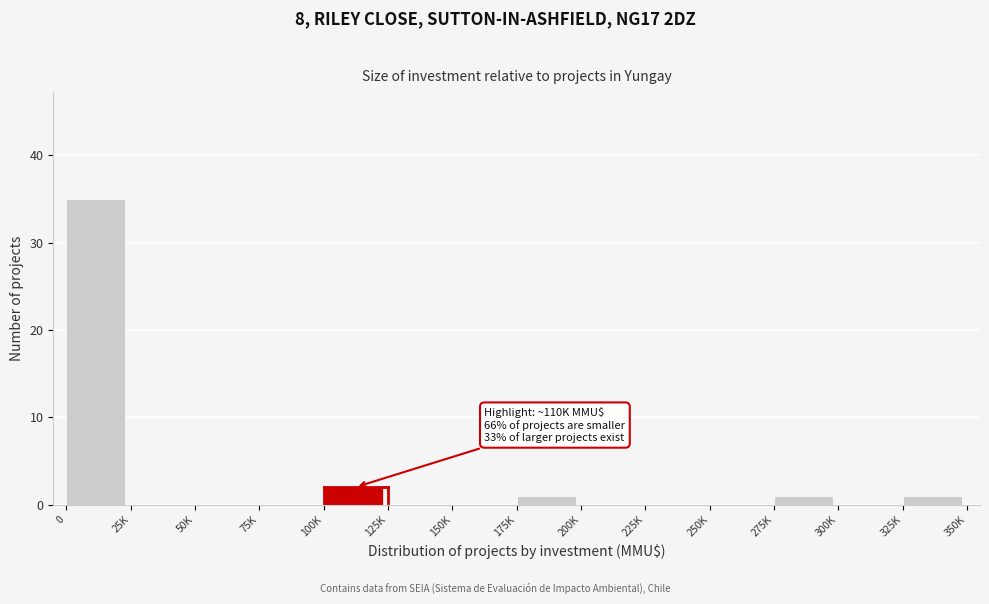

Reading left to right, transcribe all the data shown in this chart.

0=35	25K=0	50K=0	75K=0	100K=2	125K=0	150K=0	175K=1	200K=0	225K=0	250K=0	275K=1	300K=0	325K=1